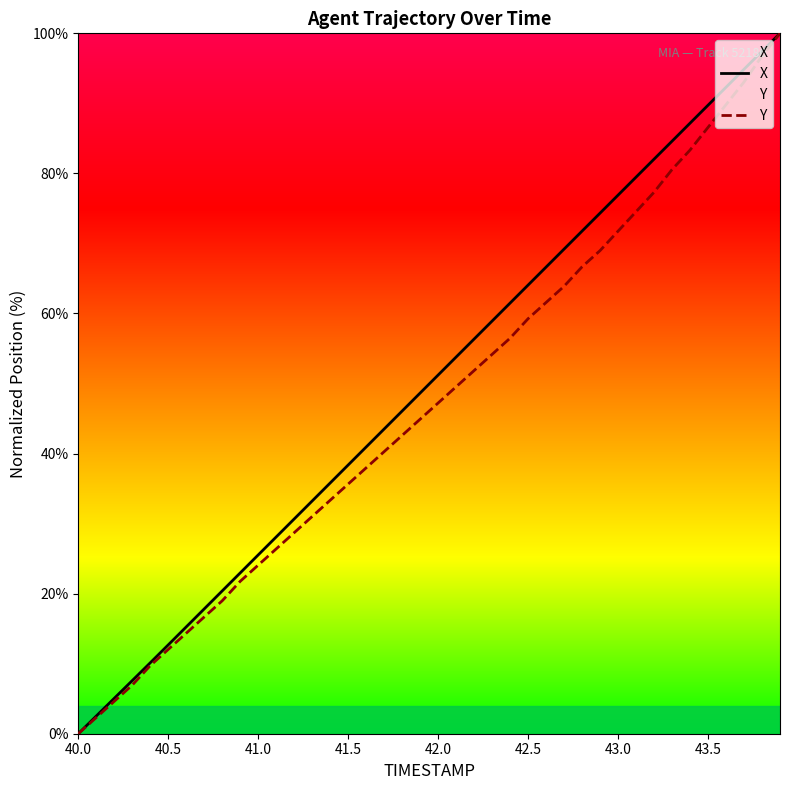

The Y series shows -54.5 at 40.0. True or false?

False